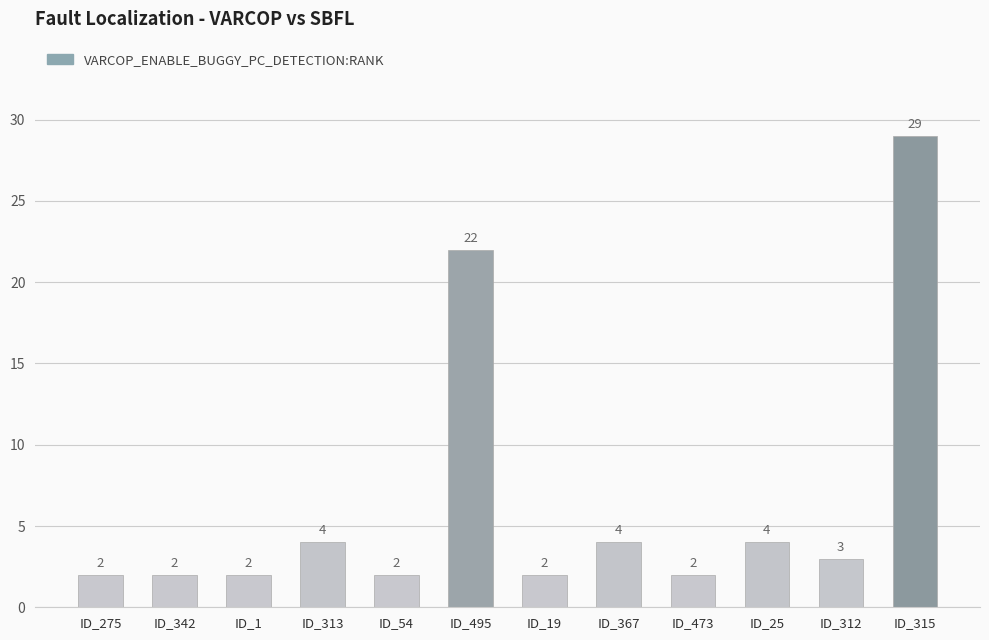

What is the label of the 2nd bar from the left?

ID_342